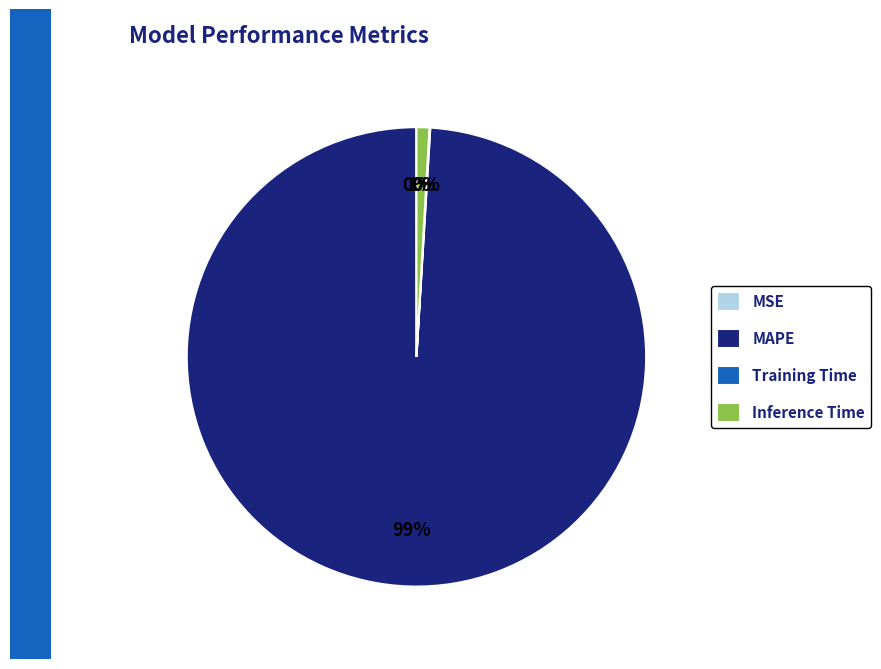

What percentage is the MAPE slice, to the nearest percent?

99%